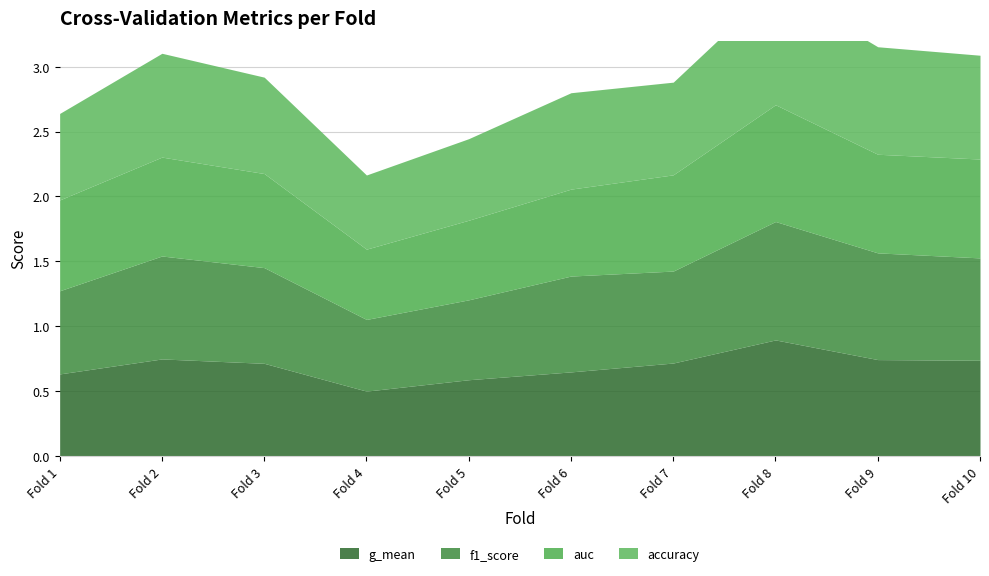

Reading left to right, extract all data points from this chart.

accuracy: 1=0.7	2=0.8	3=0.7	4=0.6	5=0.6	6=0.7	7=0.7	8=0.9	9=0.8	10=0.8
auc: 1=0.7	2=0.8	3=0.7	4=0.5	5=0.6	6=0.7	7=0.7	8=0.9	9=0.8	10=0.8
f1_score: 1=0.6	2=0.8	3=0.7	4=0.6	5=0.6	6=0.7	7=0.7	8=0.9	9=0.8	10=0.8
g_mean: 1=0.6	2=0.7	3=0.7	4=0.5	5=0.6	6=0.6	7=0.7	8=0.9	9=0.7	10=0.7